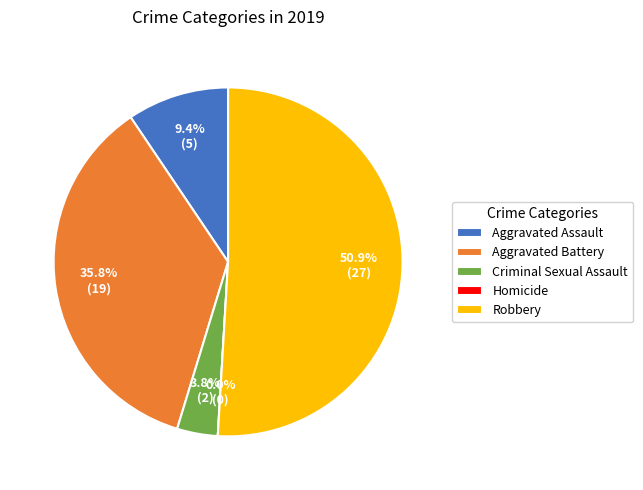

Which slice is the smallest?

Homicide